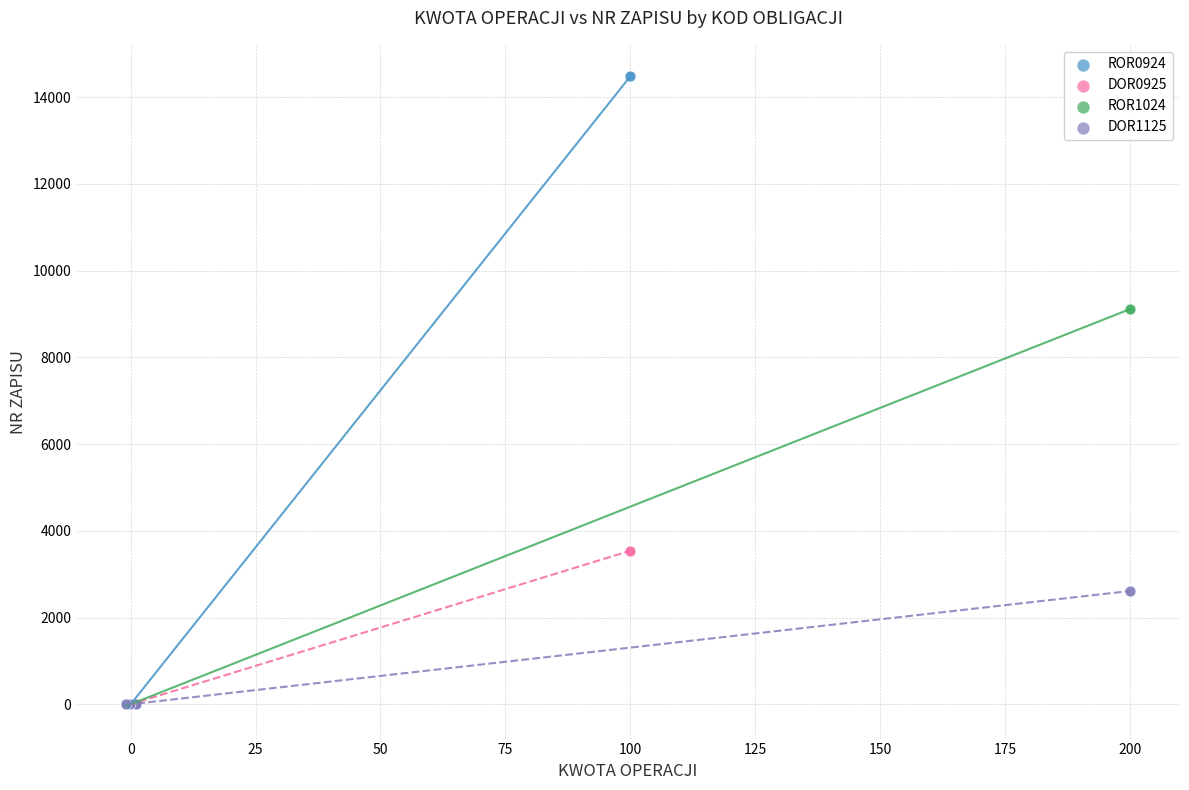

Which series contains the highest Y value?

ROR0924